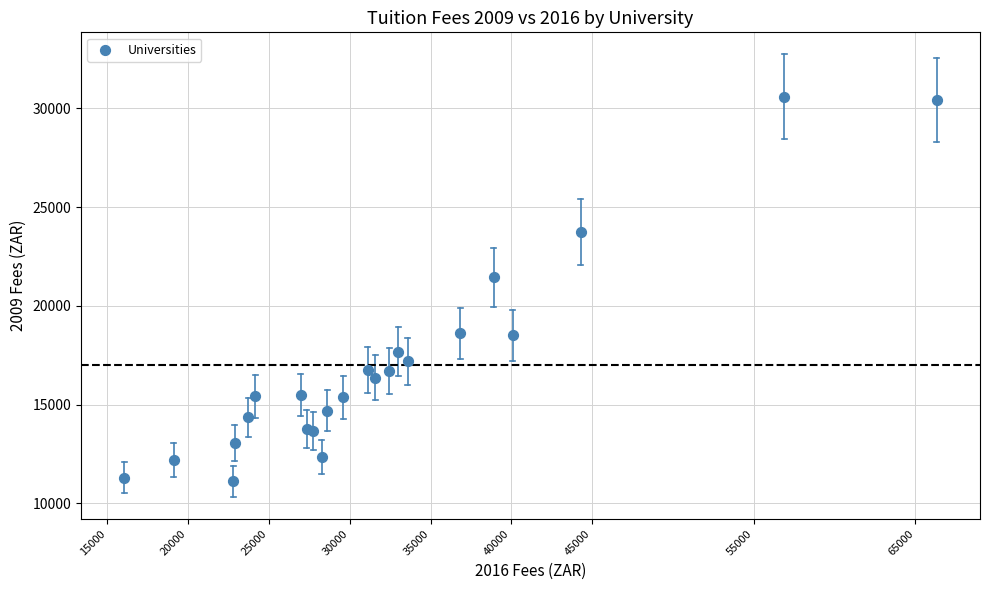

What Y value in the scatter plot is closest to 20848?

21447.1